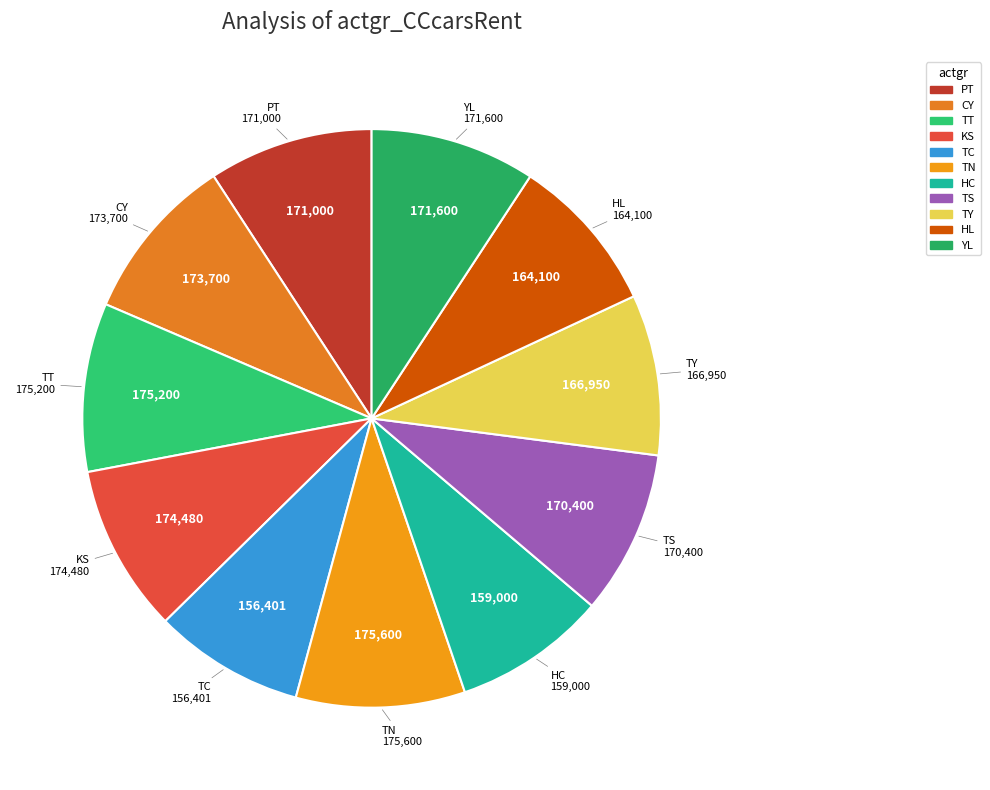

How many slices are in this pie chart?

11